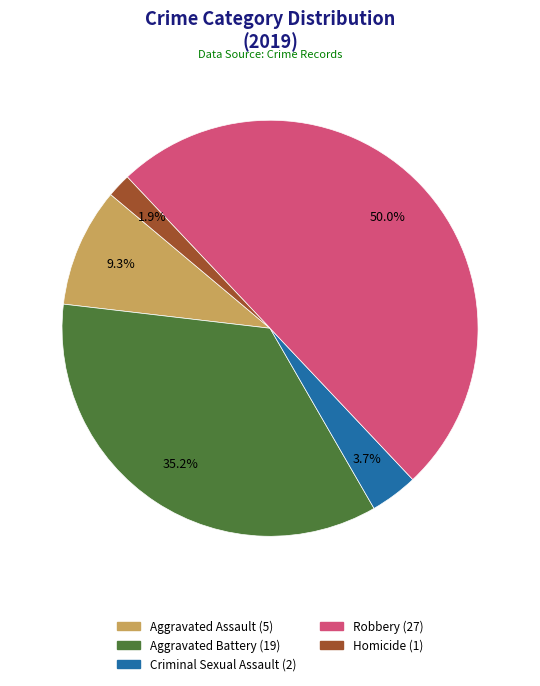

What percentage is NOT represented by Robbery?

50.0%